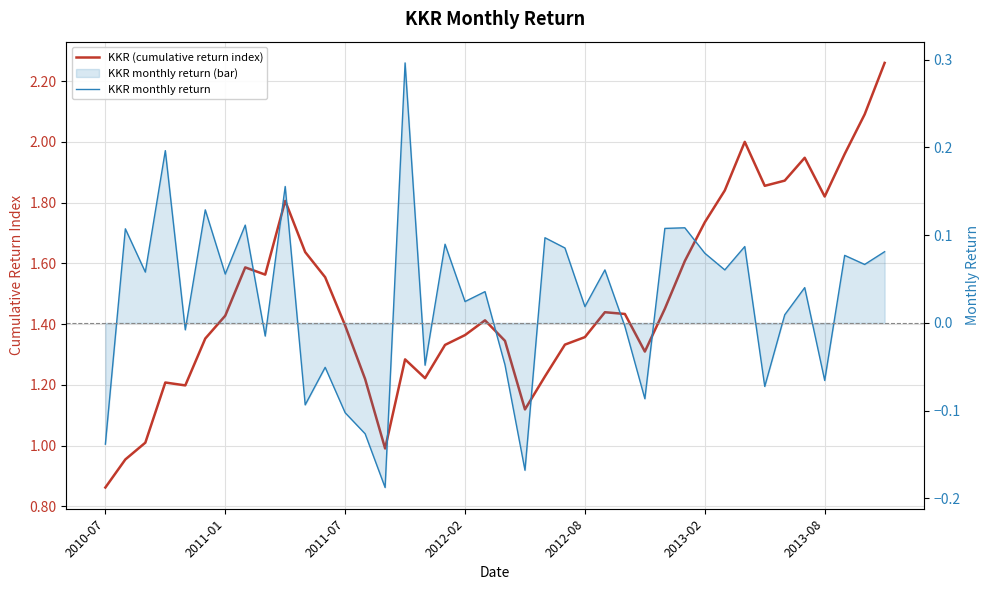

The KKR (cumulative return index) series shows 1.6 at 8. True or false?

True